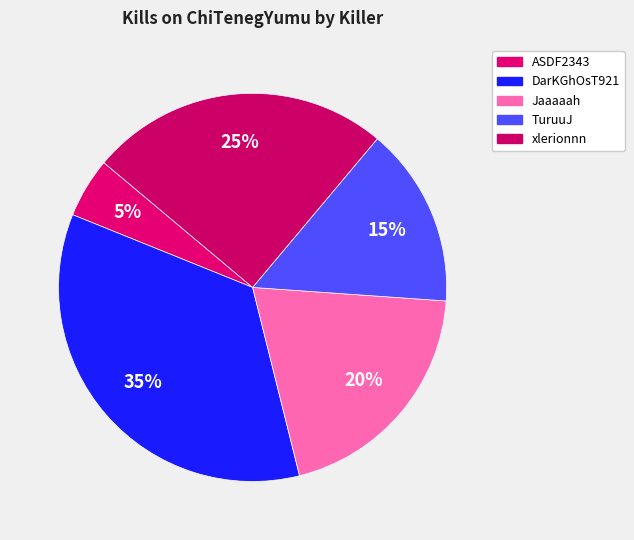

What is the largest slice in the pie chart?

DarKGhOsT921